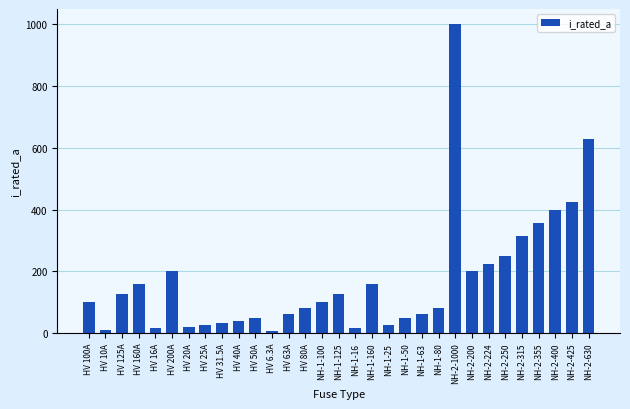

What is the average value?

172.4